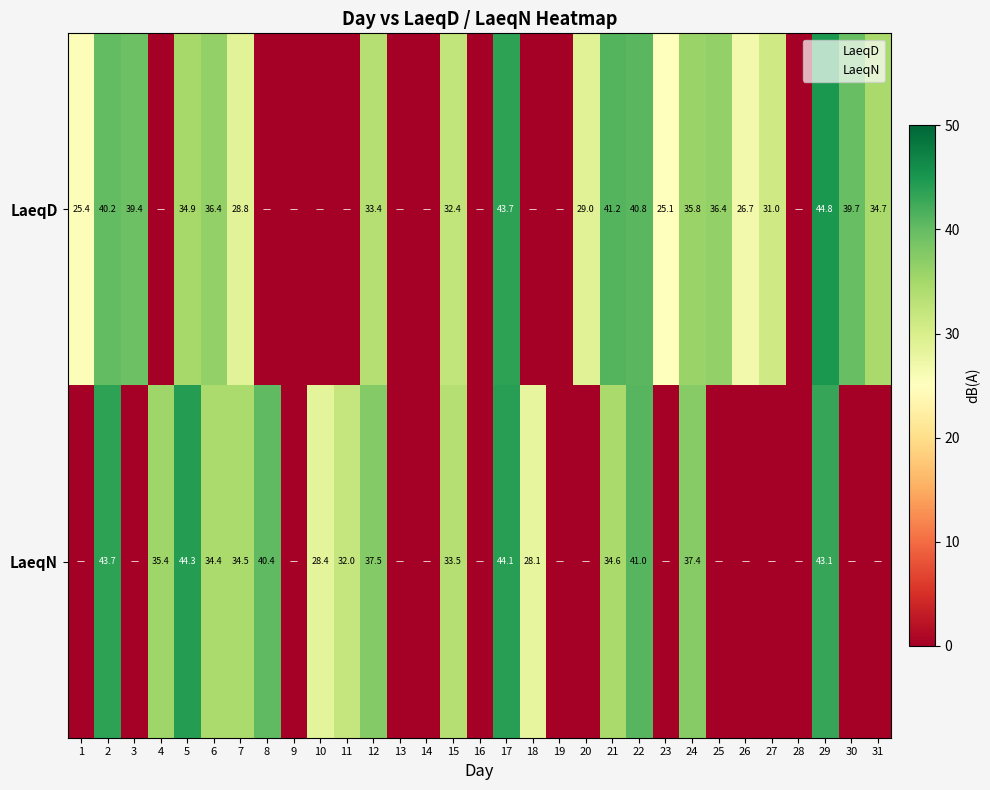

How many values in LaeqD are above zero?

20